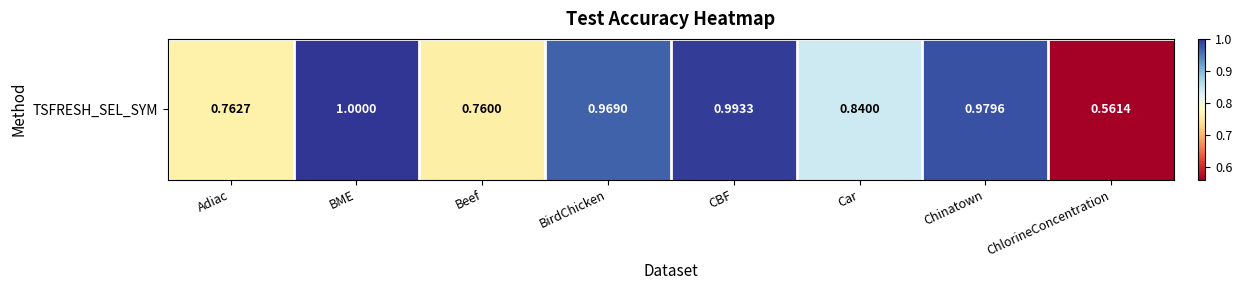

Rank the categories by value from highest to lowest.

BME, CBF, Chinatown, BirdChicken, Car, Adiac, Beef, ChlorineConcentration